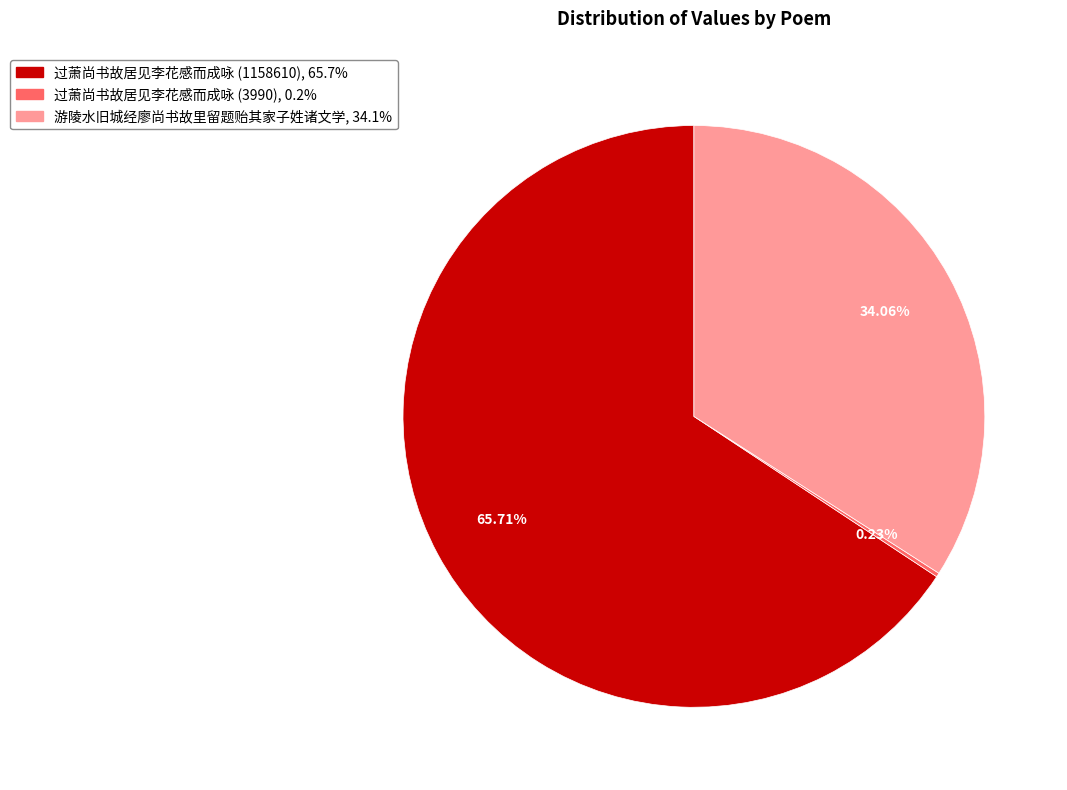

Is there a majority slice in this chart?

Yes